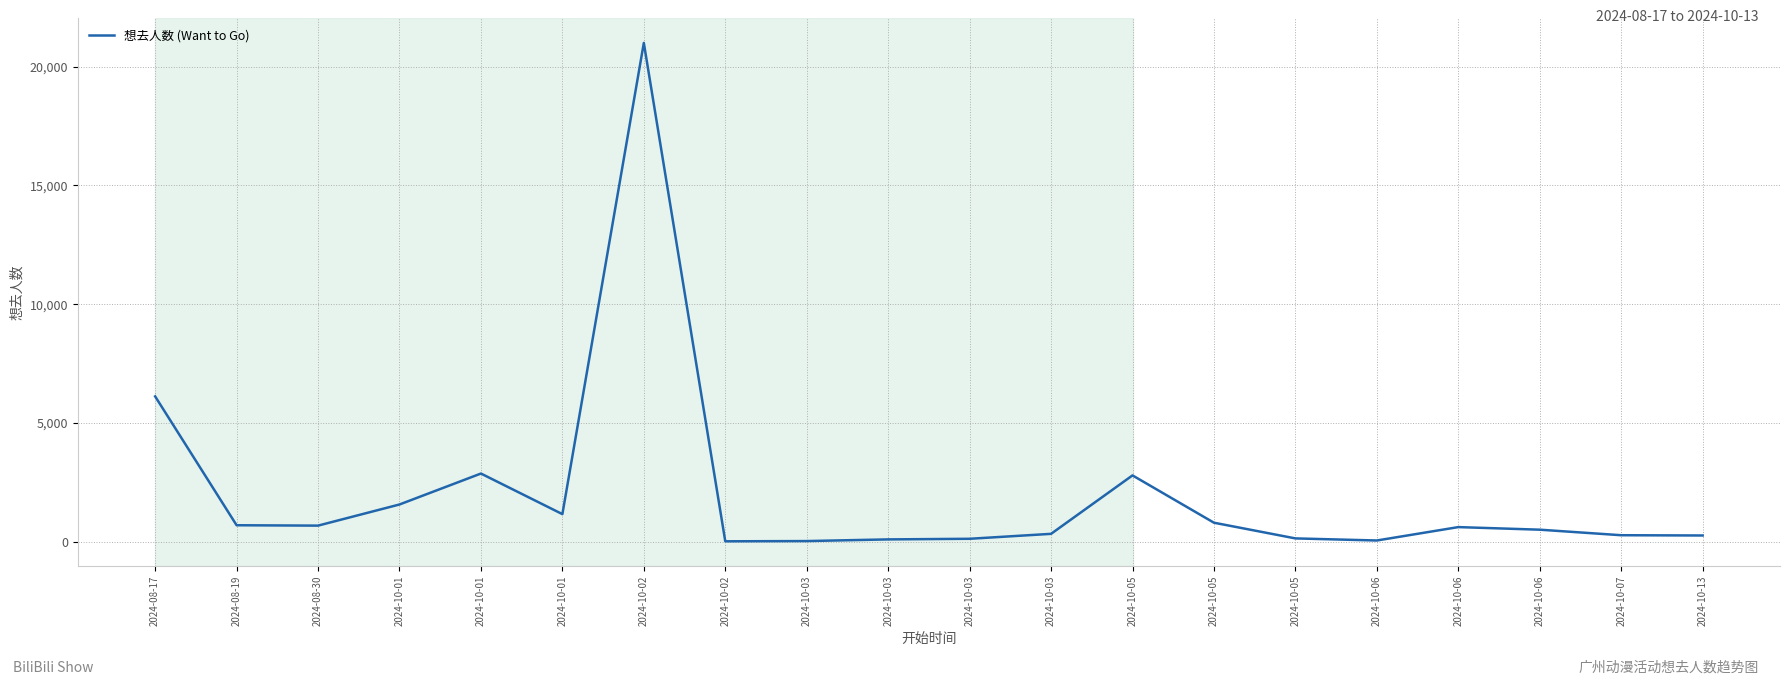

Between 2024-10-01 and 2024-08-19, which is larger?

2024-10-01